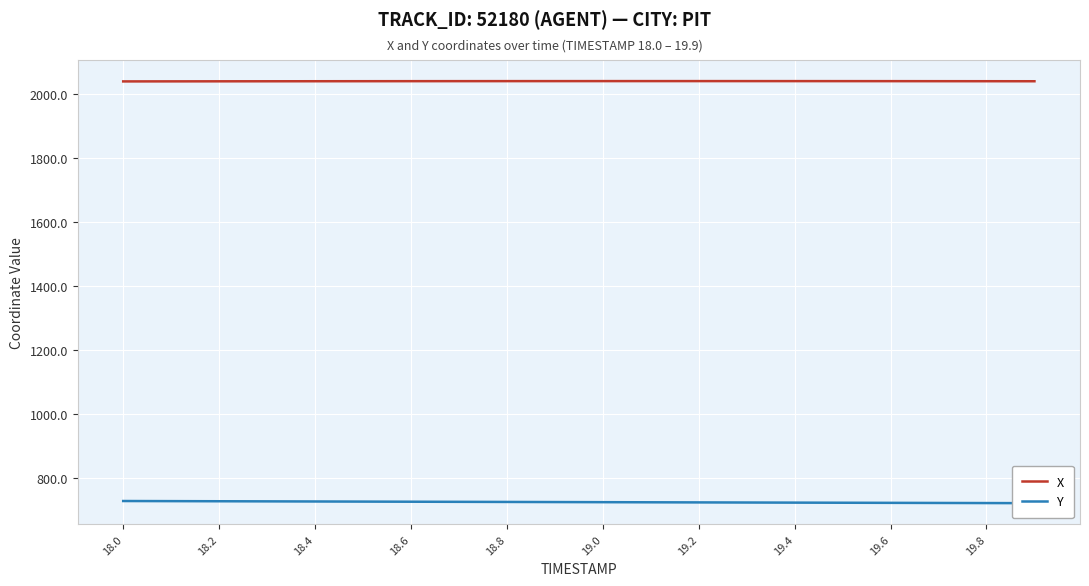

True or false: X and Y cross at least once.

False